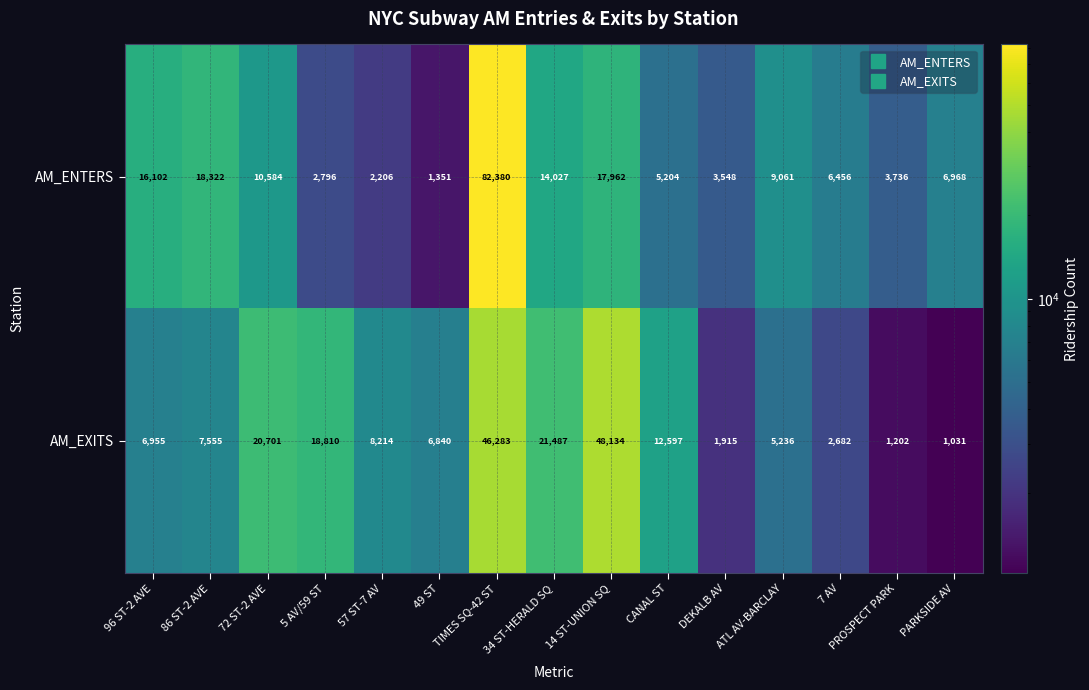

At how many categories does at least one series exceed 73587?

1